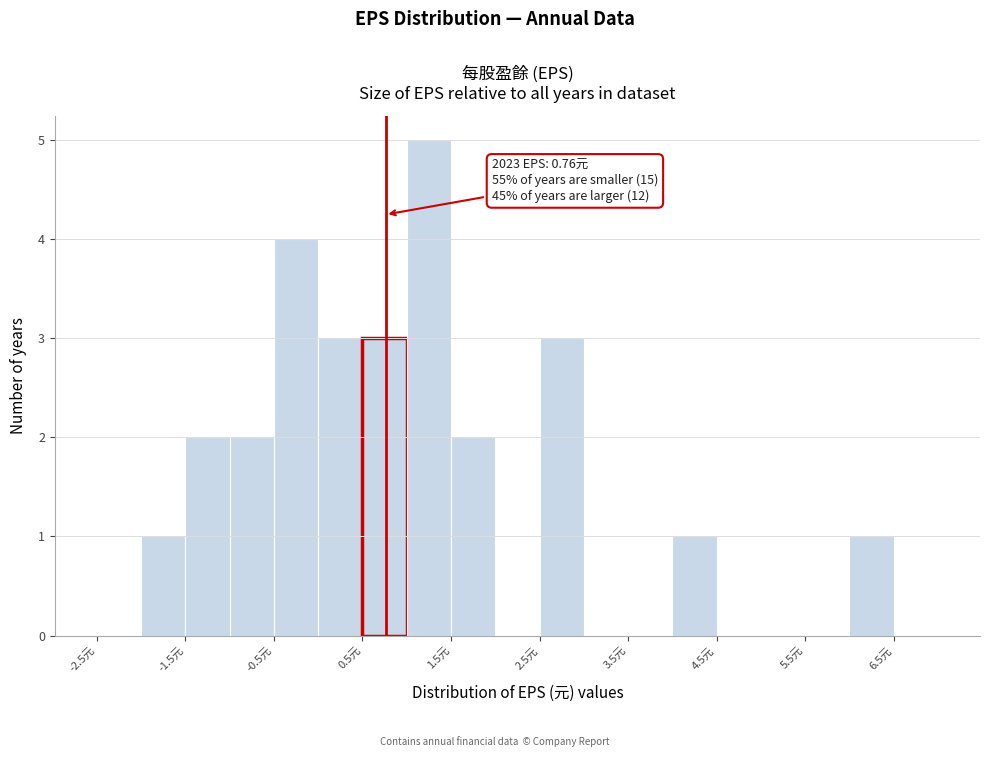

Which range on the x-axis has the tallest bar?

1.0 to 1.5